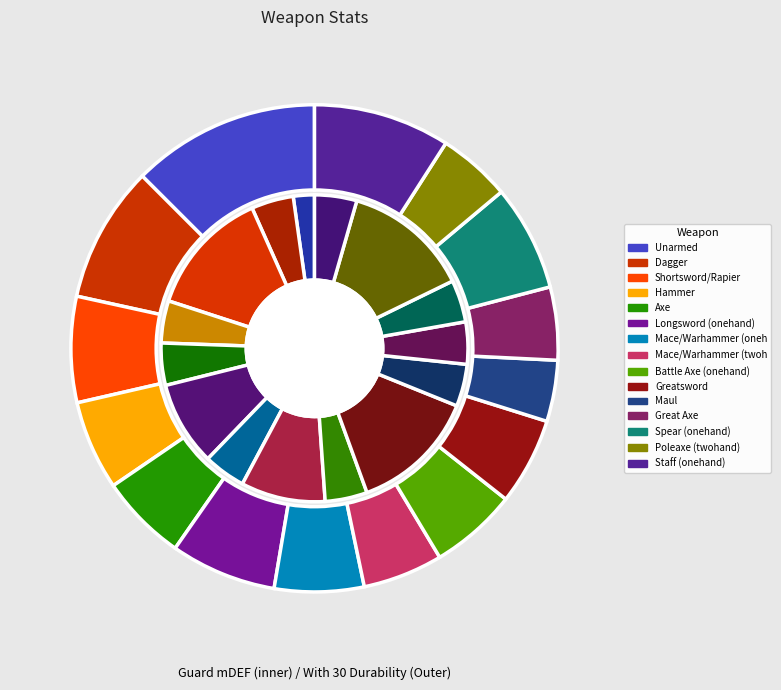

To the nearest percent, what percentage of the pie is Axe?

6%